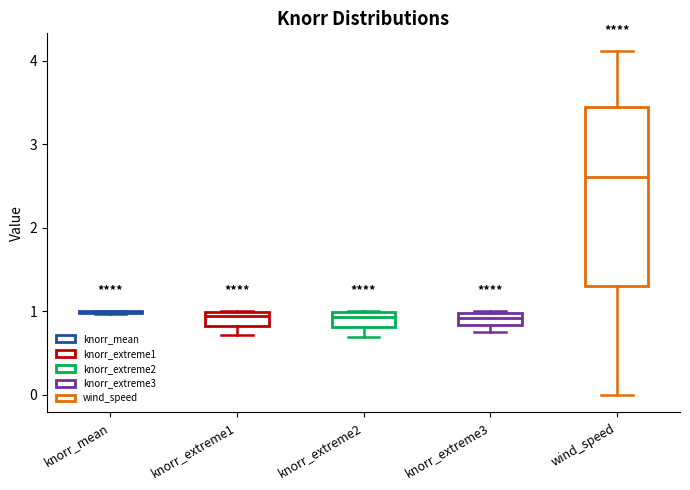

Where does the lower whisker of the box for wind_speed end on the y-axis? The values are not printed on the chart, so give them approximately, as read against the axis.

0.0